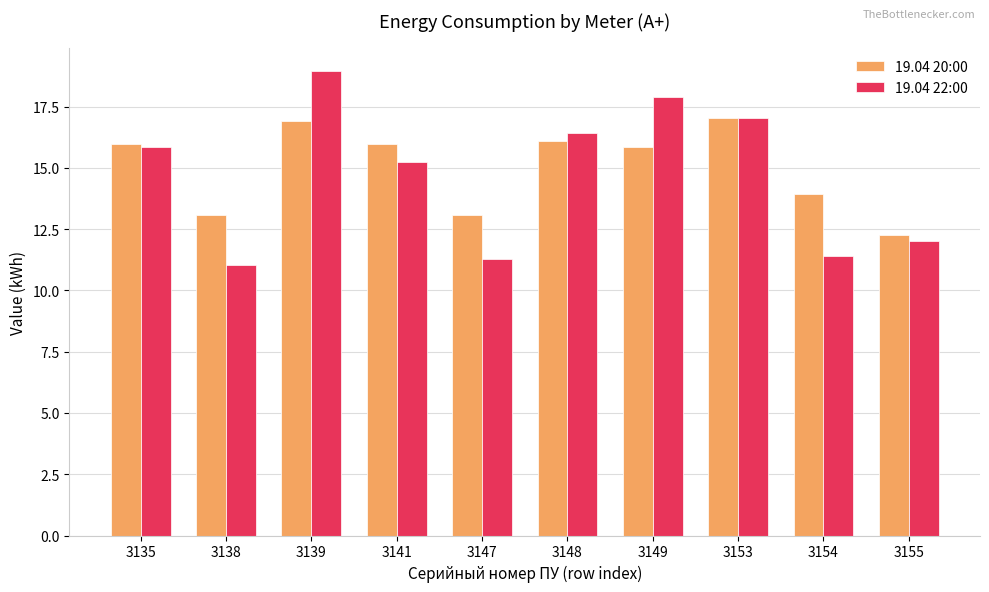

At which label does 19.04 22:00 reach its peak?

3139